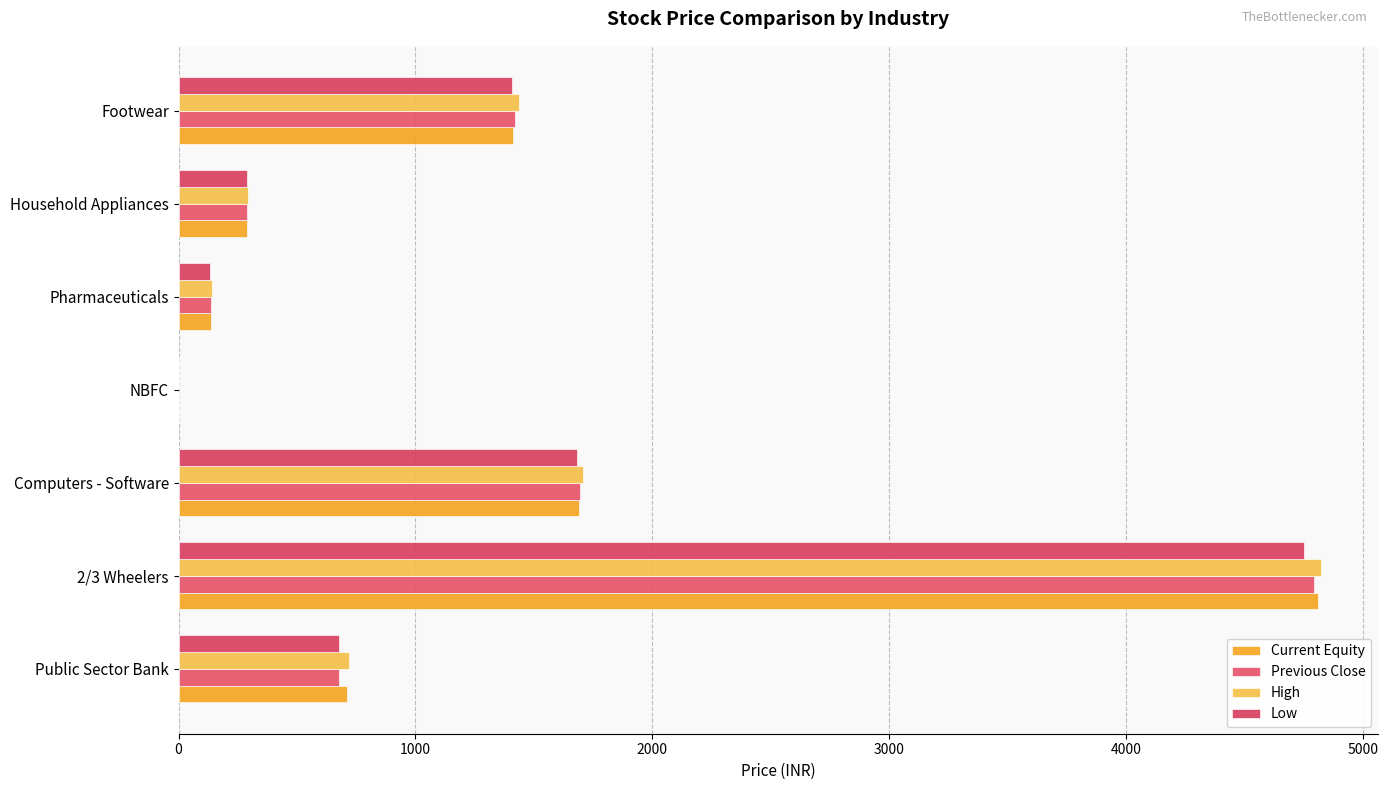

What is the value of the Current Equity bar at the 4th from the left?

0.9